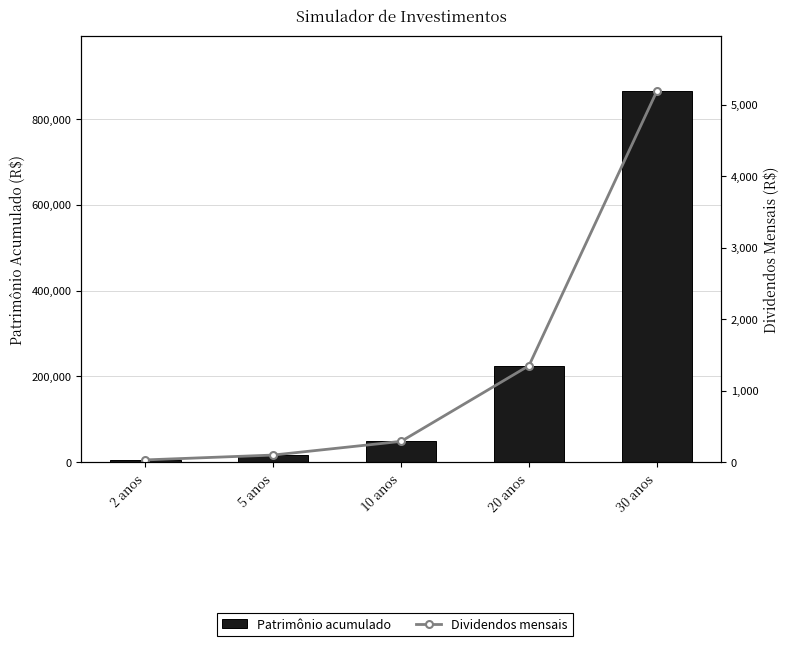

What is the difference between the Patrimônio acumulado values at 30 anos and 2 anos?

858988.4